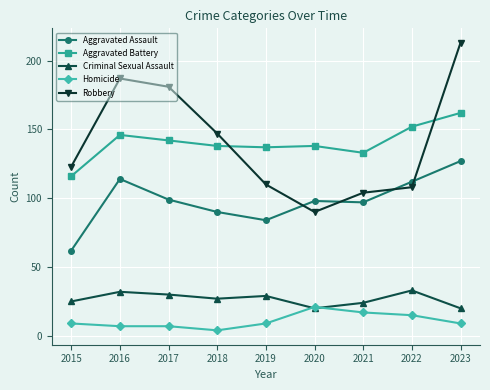

True or false: Aggravated Battery has more than 1 points higher than both neighbors.

True